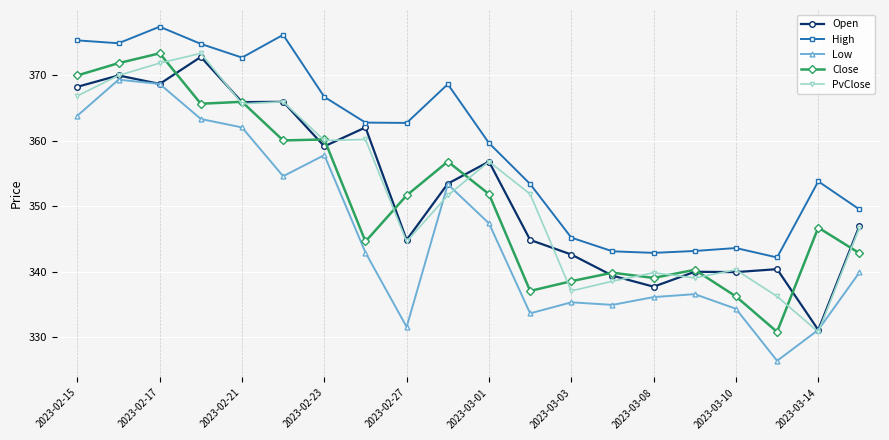

What is the average value of the Open series?

352.5